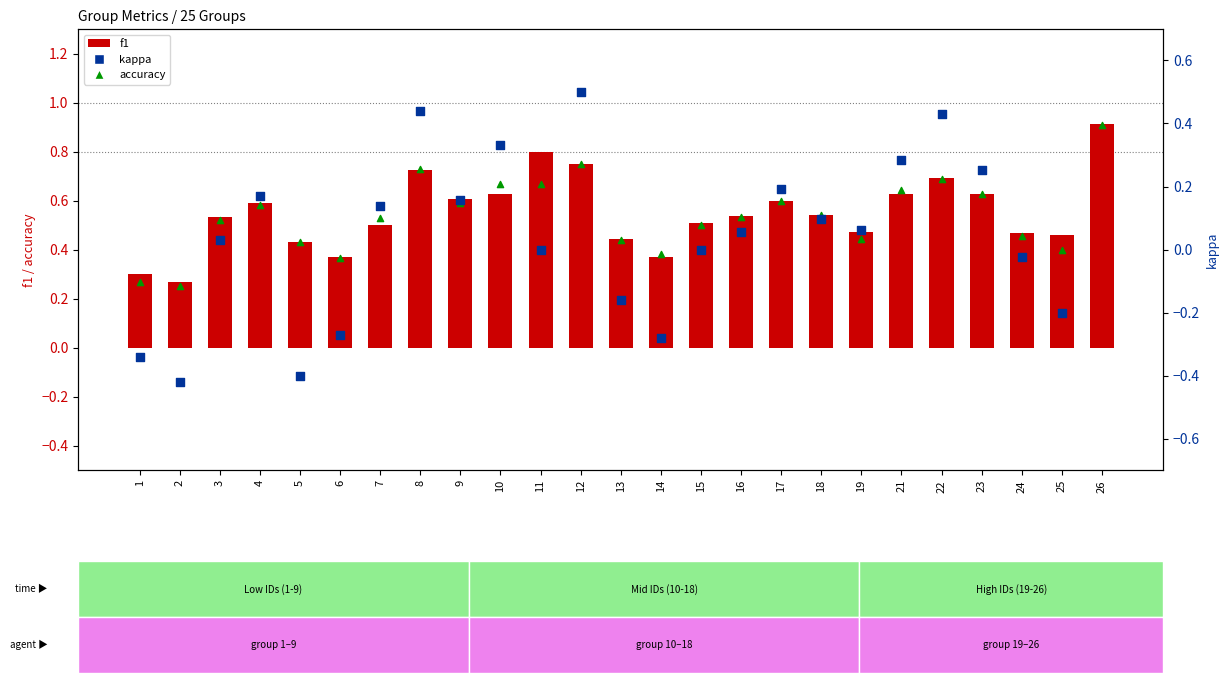

What is the total value across all series at 16?

1.1